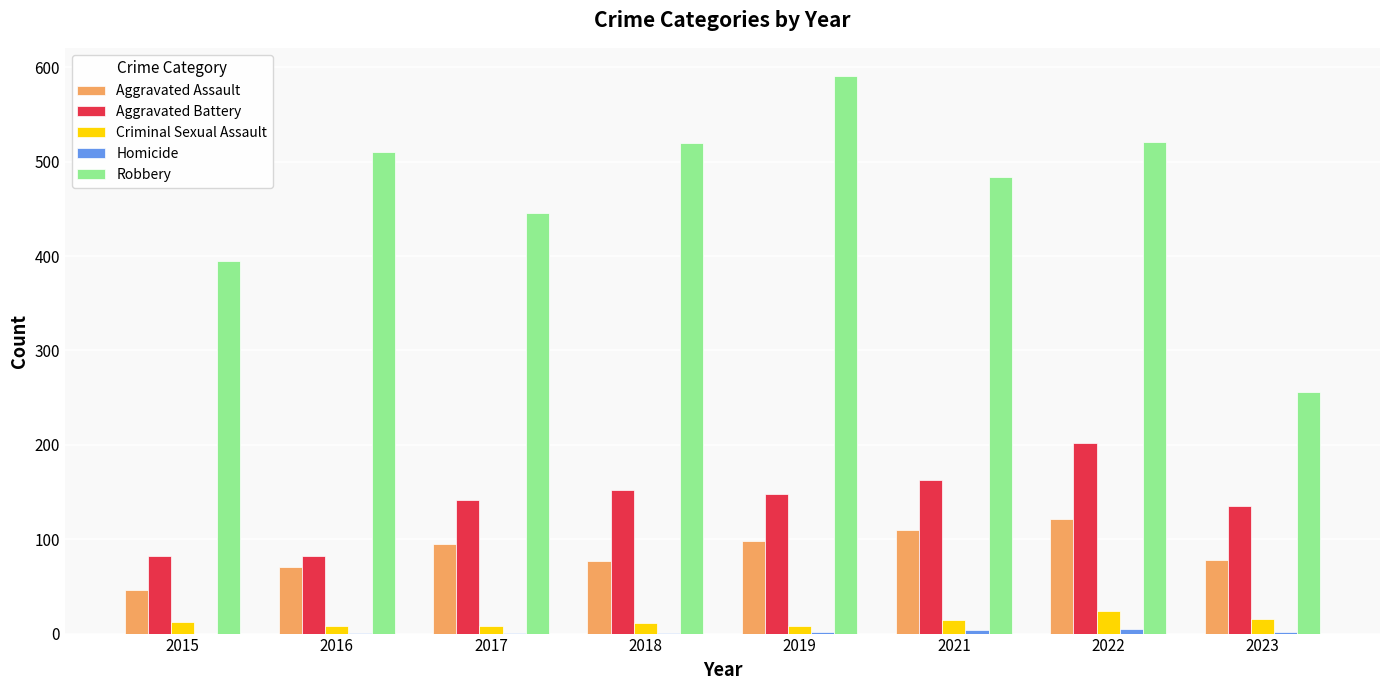

Between 2017 and 2018, which series saw the biggest shift?

Robbery